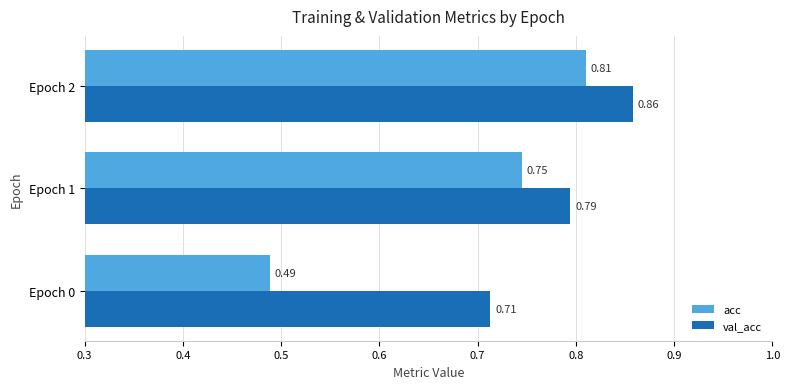

Count the val_acc values in the range 0 to 1.

3